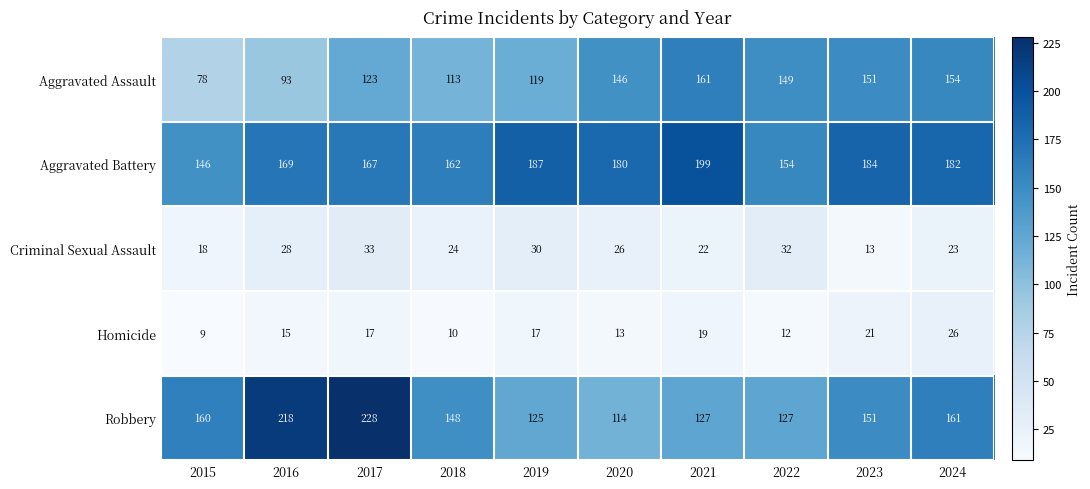

What is the total value across all series at 2018?

457